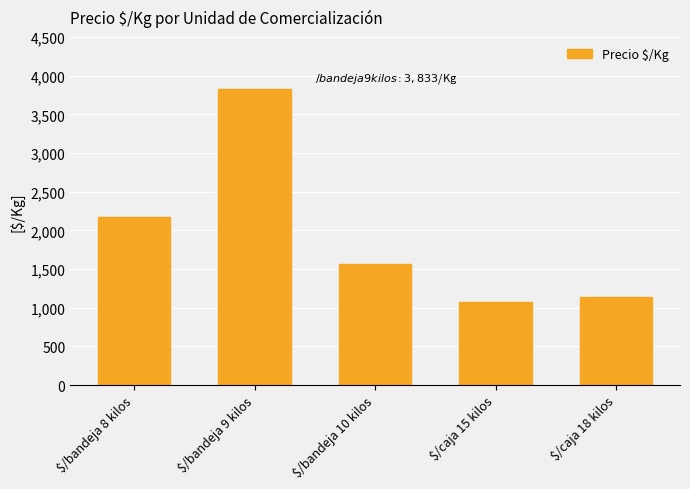

Where is the data nearest to the value 2452?

$/bandeja 8 kilos